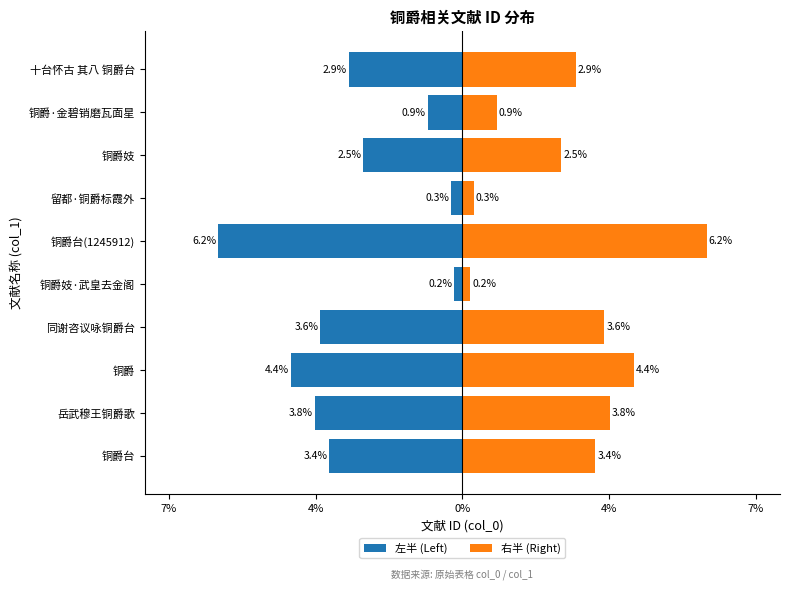

Is it true that 右半 (Right) equals 46192.5 at 留都·铜爵标霞外?

False